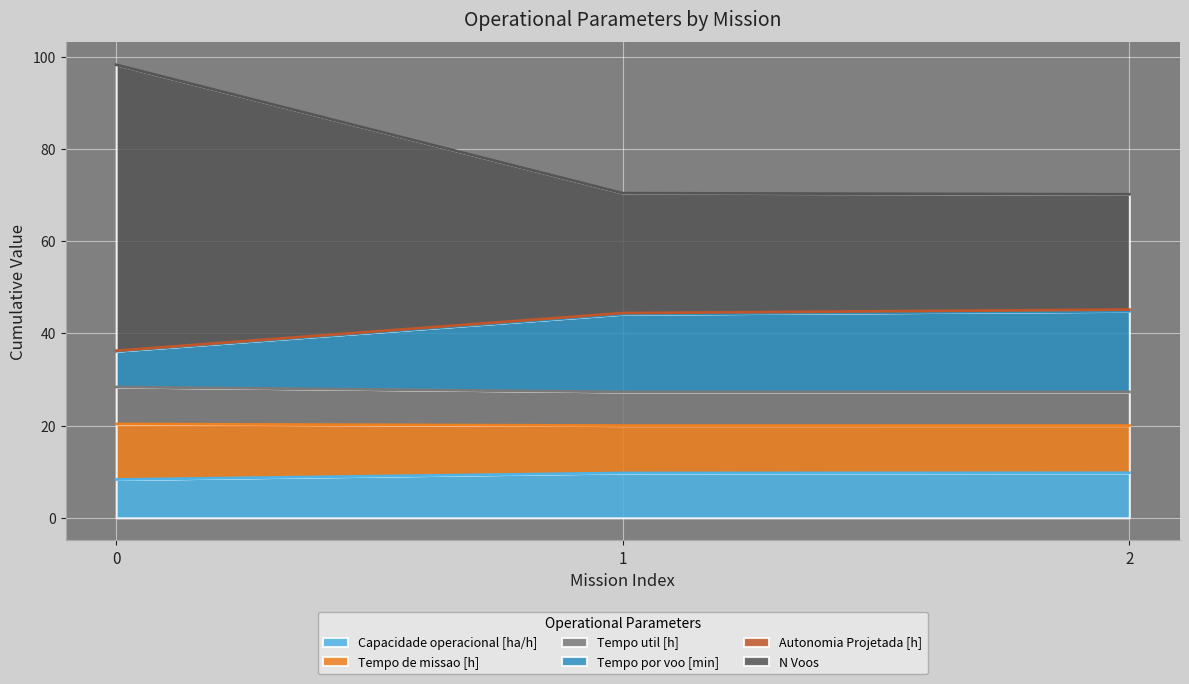

What is the maximum value for Capacidade operacional [ha/h]?

9.8